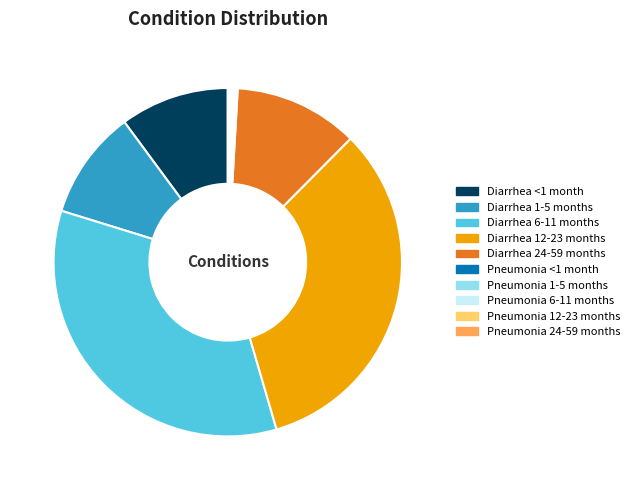

What is the largest slice in the pie chart?

Diarrhea 6-11 months